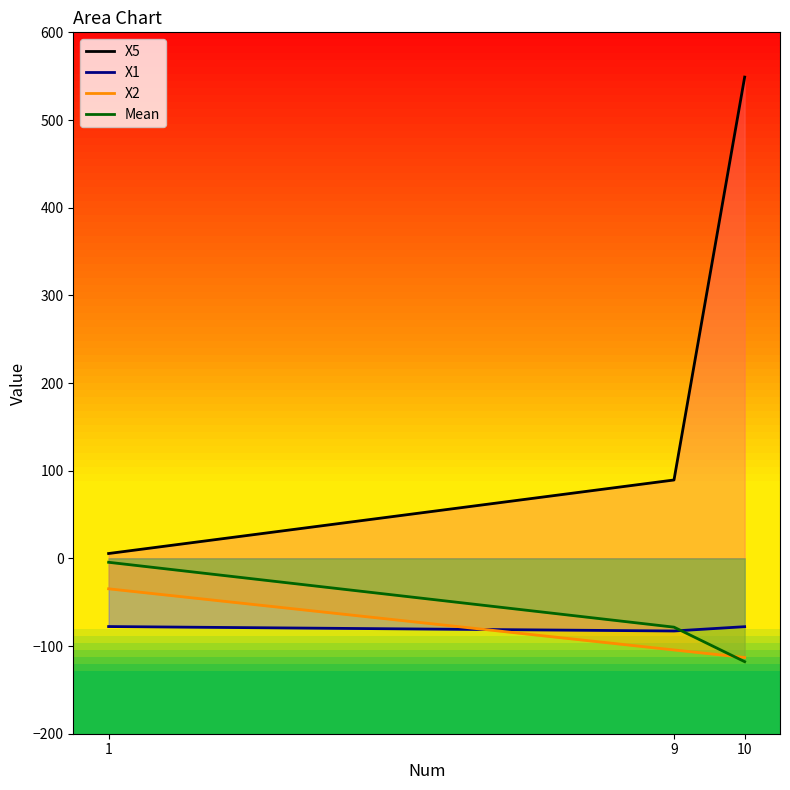

Where is Mean_line nearest to the value -61?

9